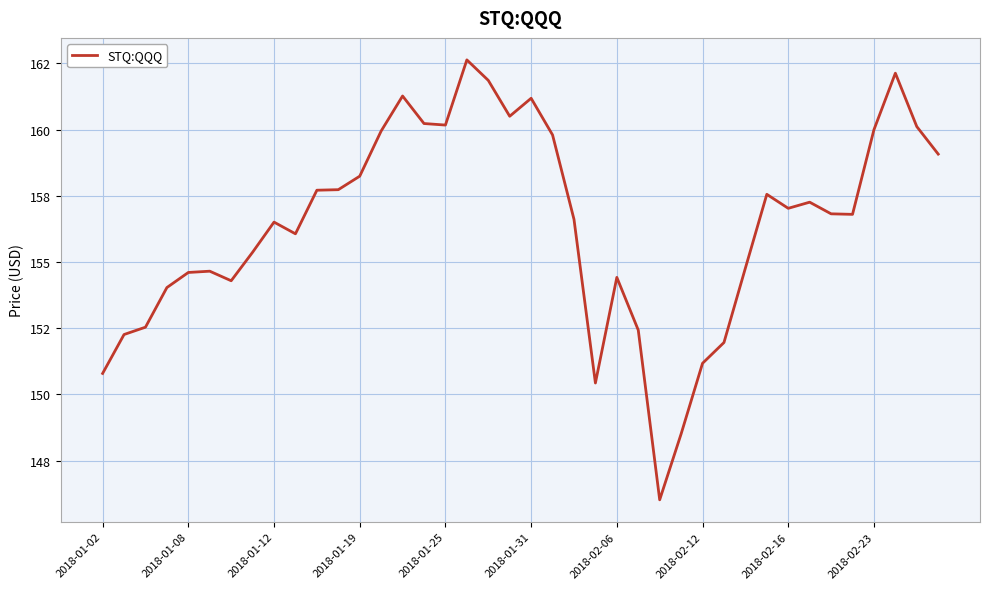

Reading left to right, what are all the values shown in this chart?

150.8	152.3	152.5	154.0	154.6	154.7	154.3	155.4	156.5	156.1	157.7	157.7	158.2	159.9	161.3	160.2	160.2	162.6	161.9	160.5	161.2	159.8	156.6	150.4	154.4	152.4	146.0	148.5	151.2	152.0	154.8	157.6	157.0	157.3	156.8	156.8	160.0	162.1	160.1	159.1